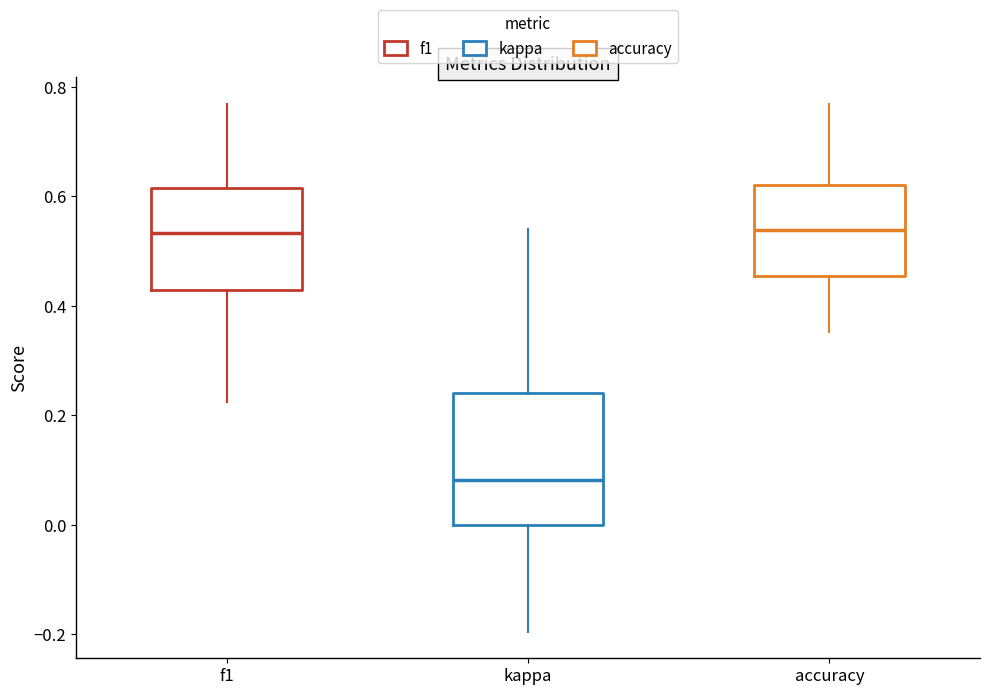

Reading left to right, transcribe this box plot: for each box, give where its median line is, the range the box spans, and where its two whiskers end, as read against the y-axis. The values are not printed on the chart, so give them approximately, as read against the axis.

f1: median 0.54, box 0.42 to 0.62, whiskers 0.22 to 0.76
kappa: median 0.08, box 0.00 to 0.24, whiskers -0.20 to 0.54
accuracy: median 0.54, box 0.46 to 0.62, whiskers 0.36 to 0.76